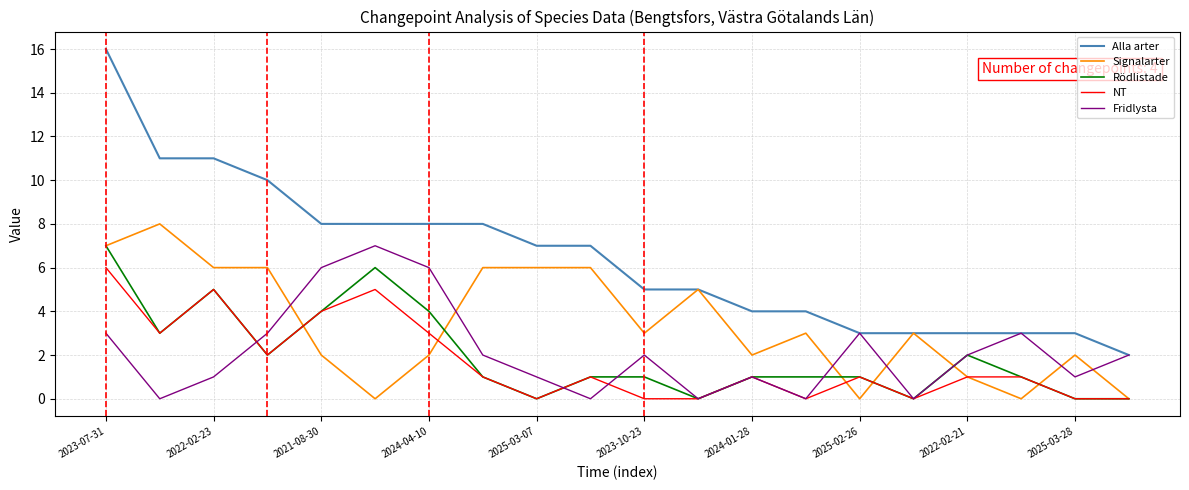

Count the Rödlistade values in the range 1 to 4.

12